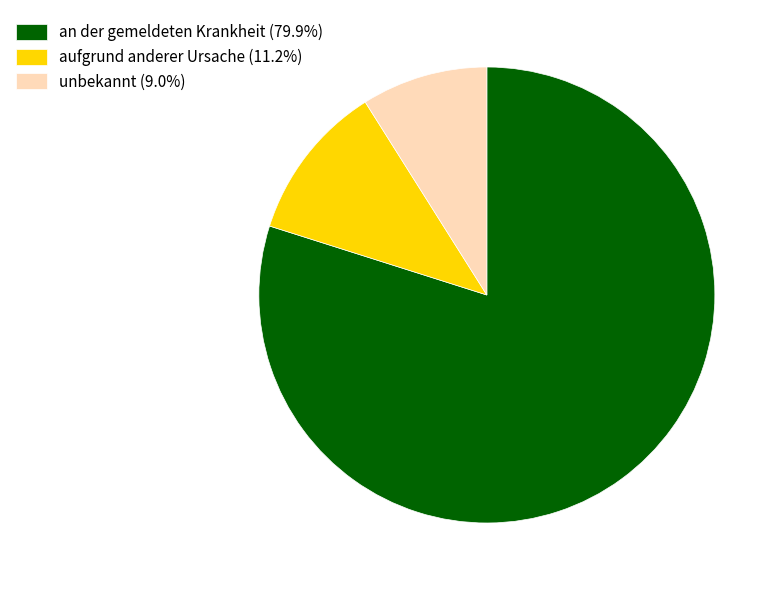

Is there any slice that represents more than half of the pie?

Yes